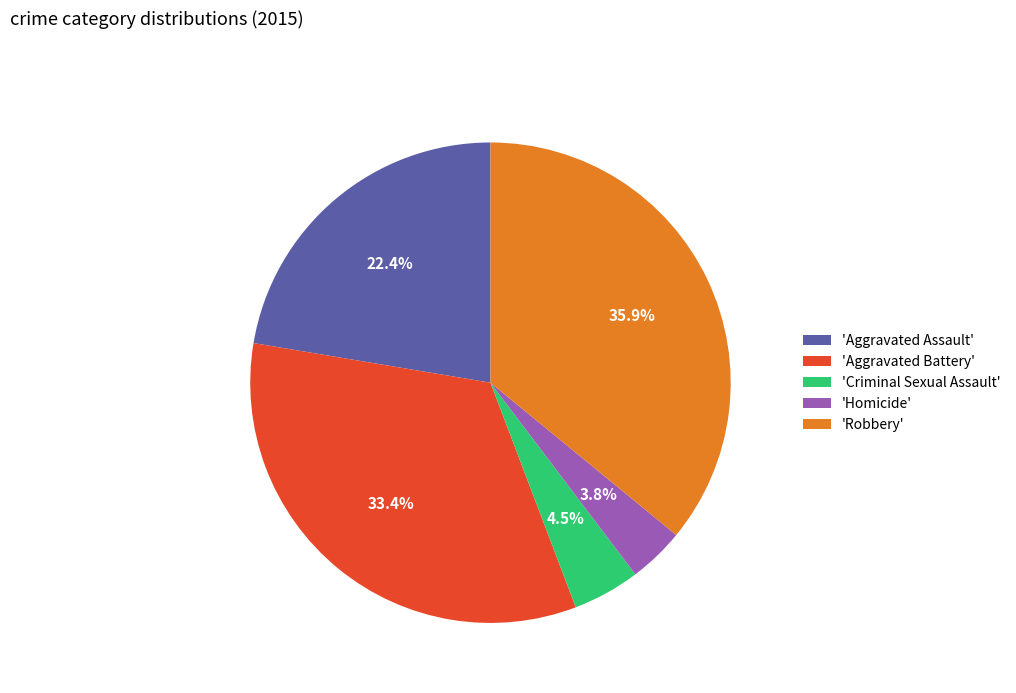

How many slices are in this pie chart?

5